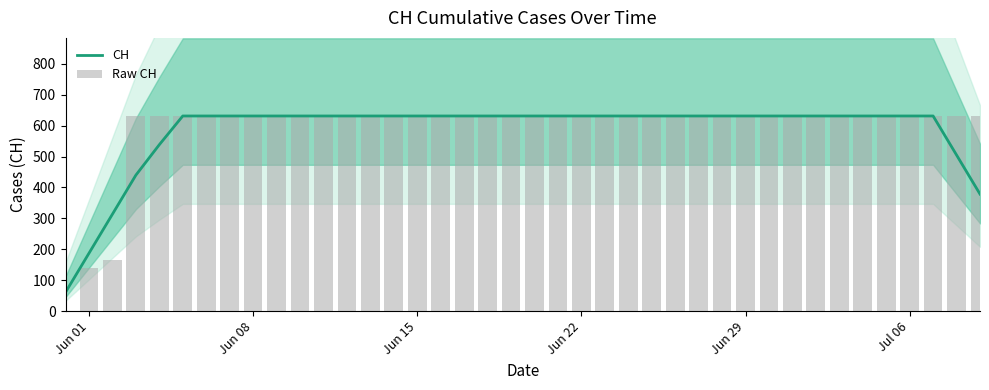

What is the value of the Raw CH bar at the 35th from the left?

631.0